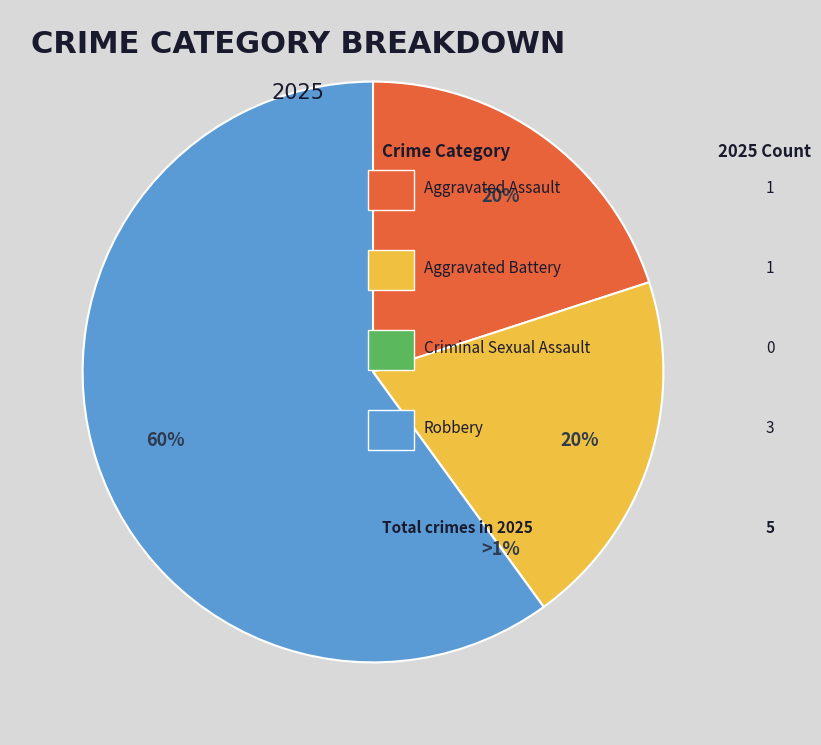

The Aggravated Battery slice represents 20% of the pie. True or false?

True